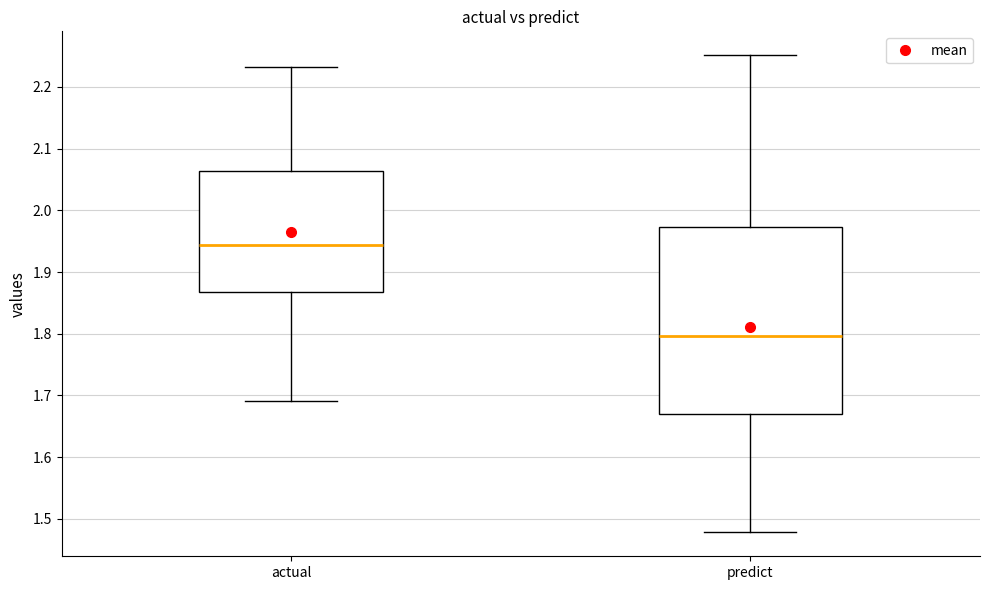

Which box's median line is the lowest?

predict